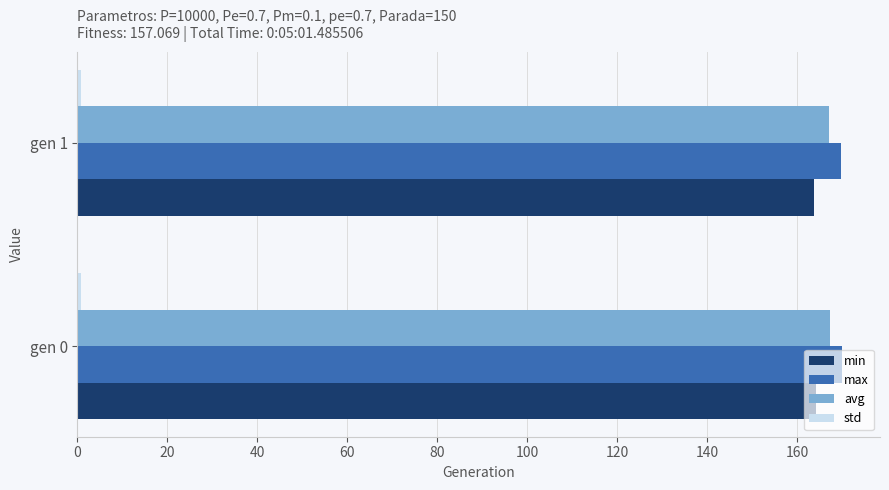

What is the maximum value shown in the chart?

169.9